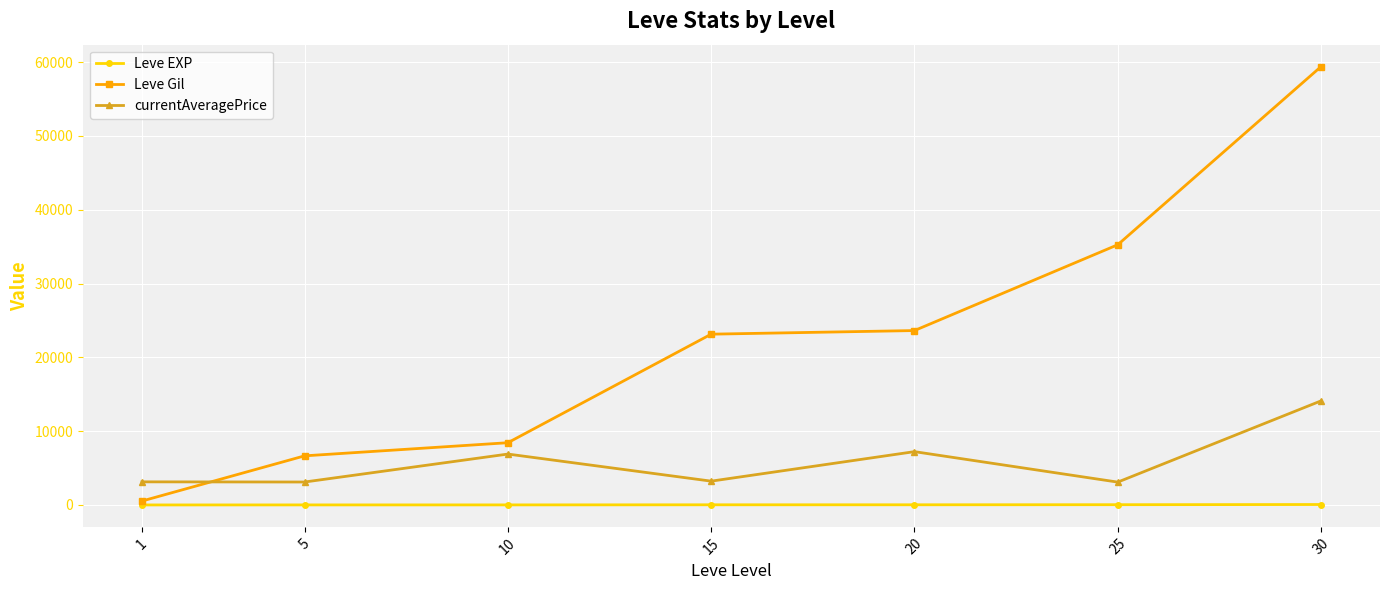

What is the value of the currentAveragePrice point at the 1st from the left?

3131.3